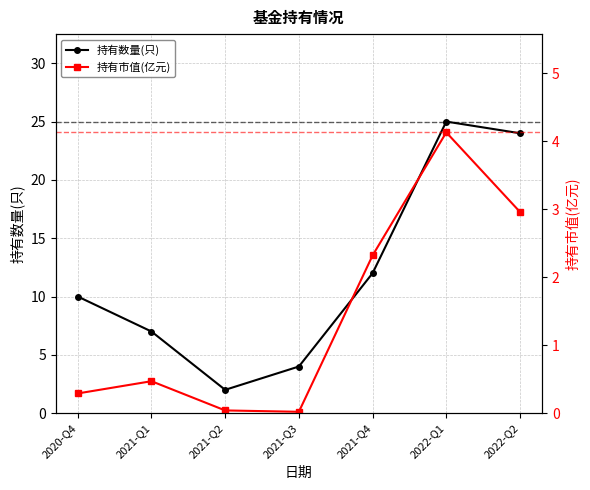

Between 2021-Q3 and 2020-Q4, which is larger?

2020-Q4